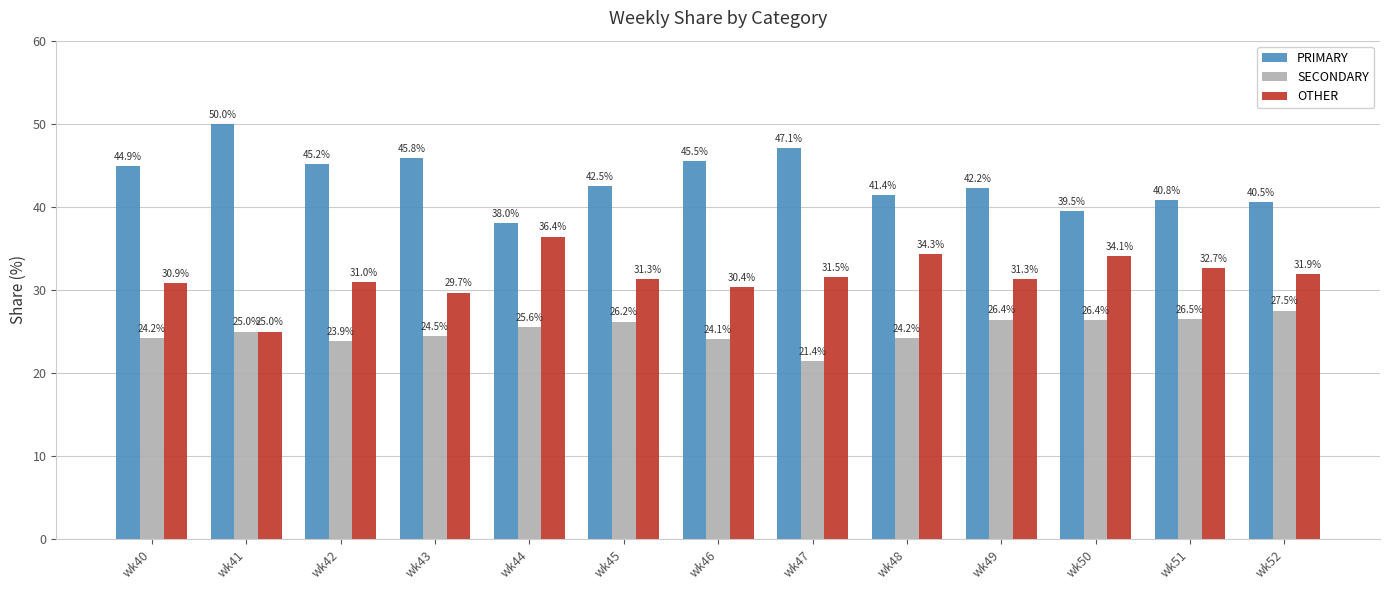

What is the spread (max minus min) of values at wk49?

15.8